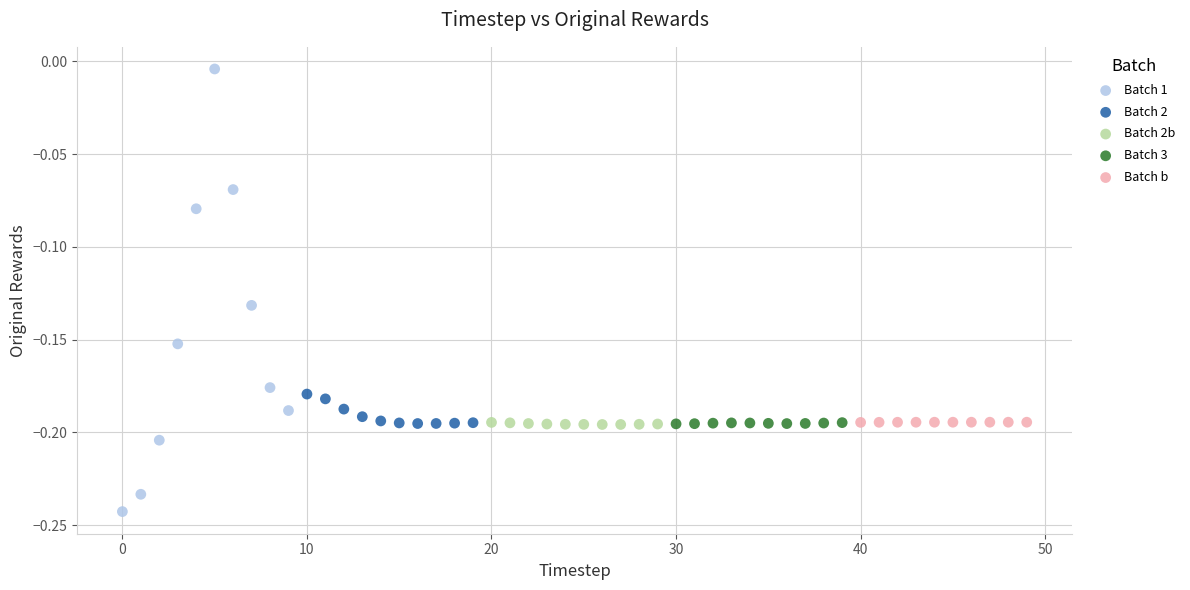

What are all the series names shown in the legend?

Batch 1, Batch 2, Batch 2b, Batch 3, Batch b